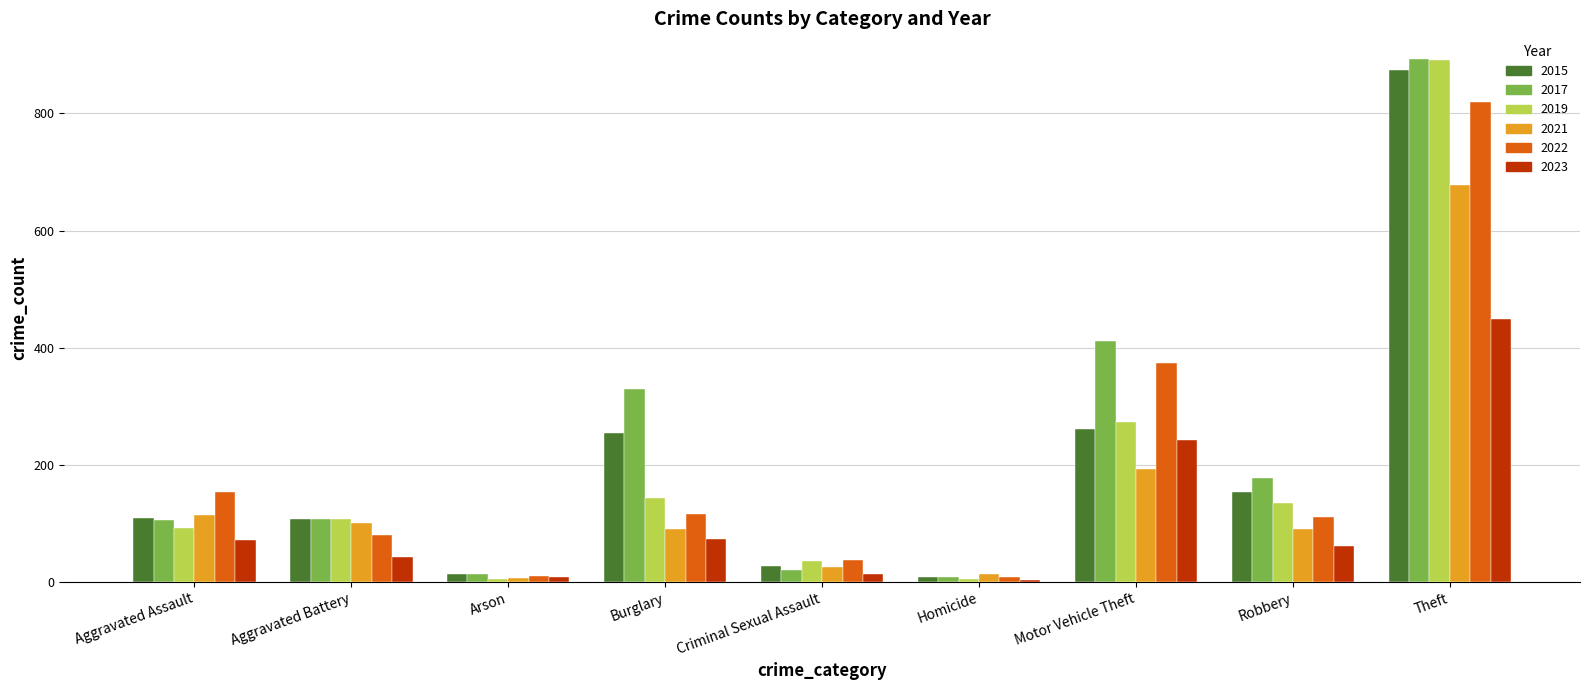

At which label does 2017 reach its peak?

Theft